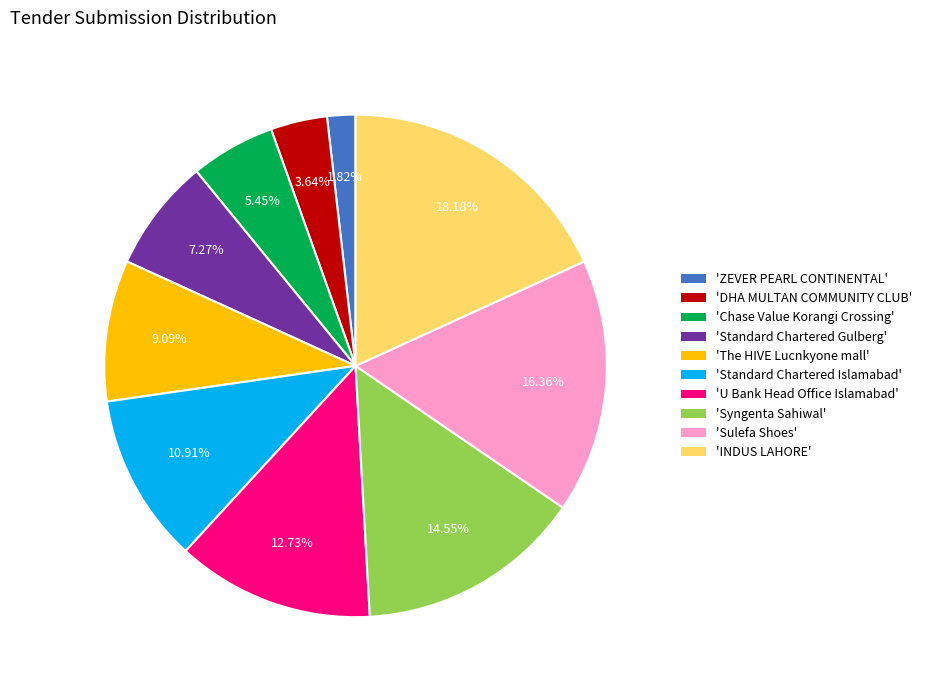

How many slices are in this pie chart?

10